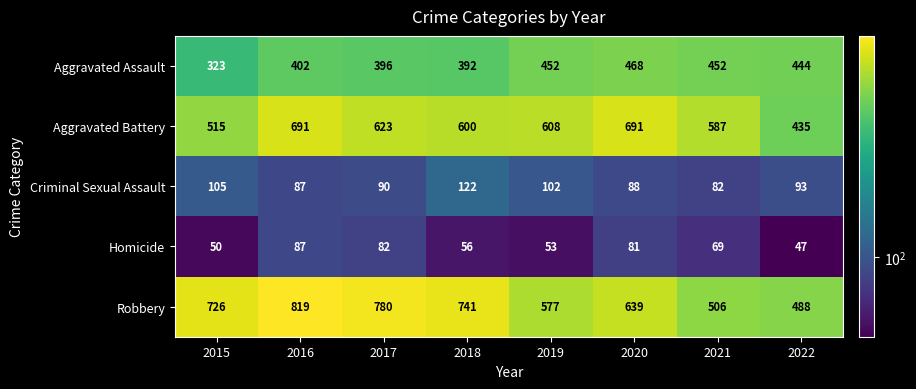

Which series has the largest range (max minus min)?

Robbery